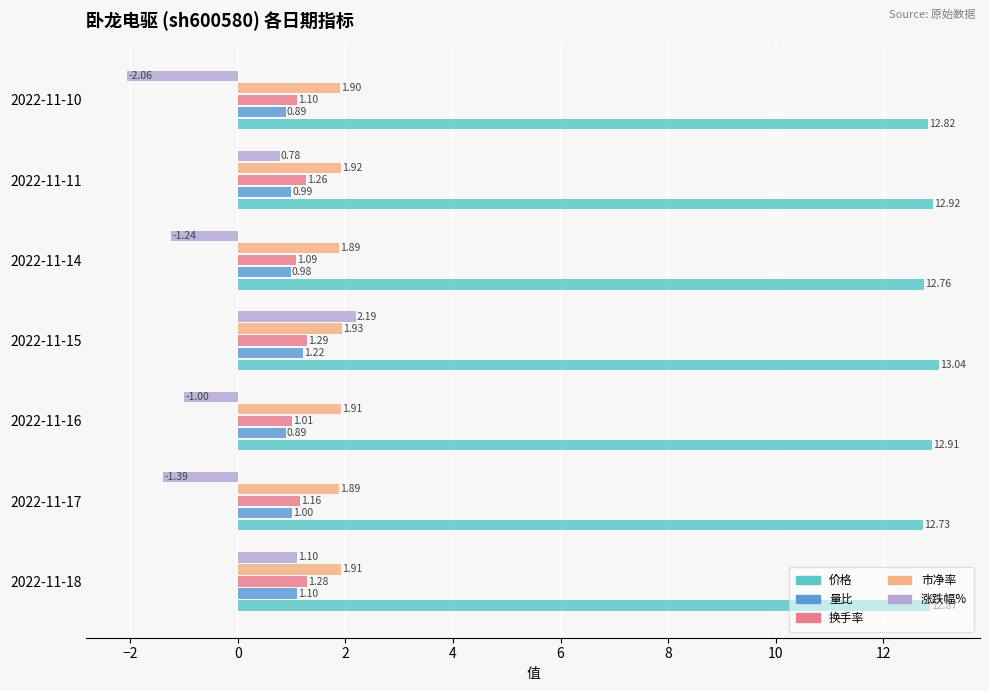

How many values in the 涨跌幅% series are below -1?

3